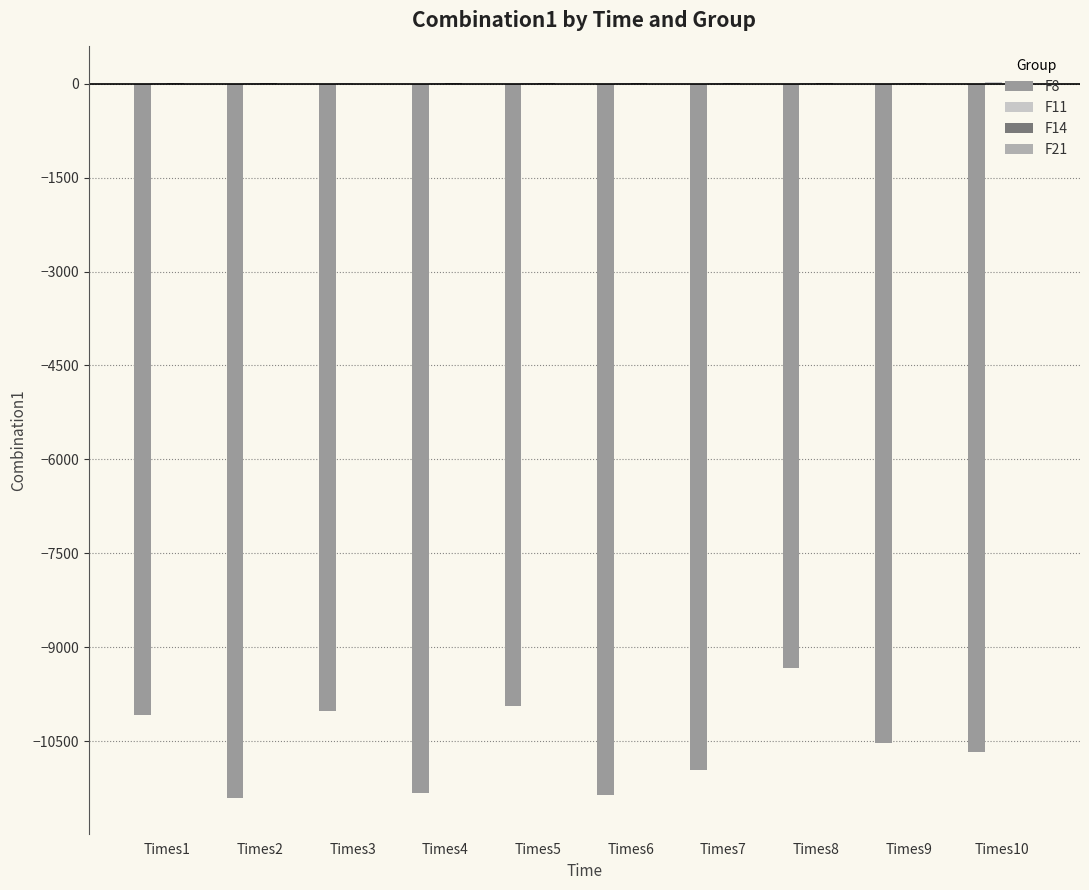

Rank the series at Times8 from highest to lowest value.

F14, F11, F21, F8